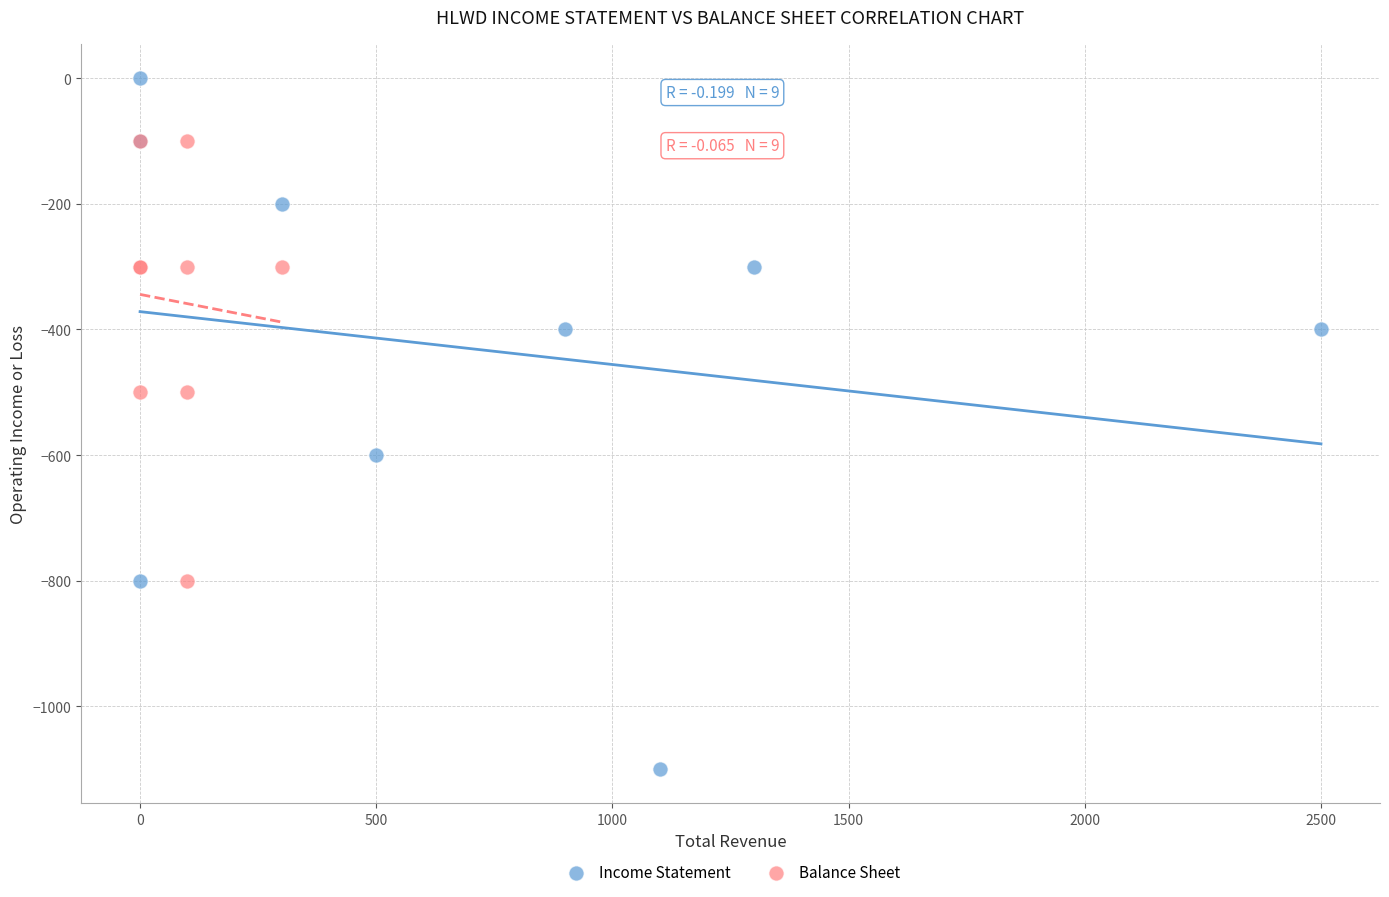

Which series reaches the maximum Y coordinate?

Income Statement